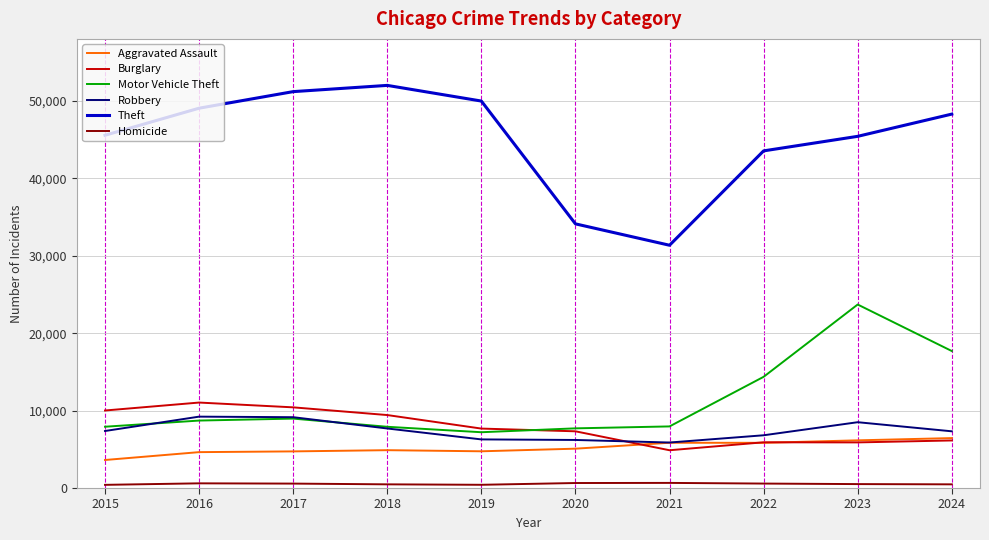

At which label does Aggravated Assault reach its minimum?

2015